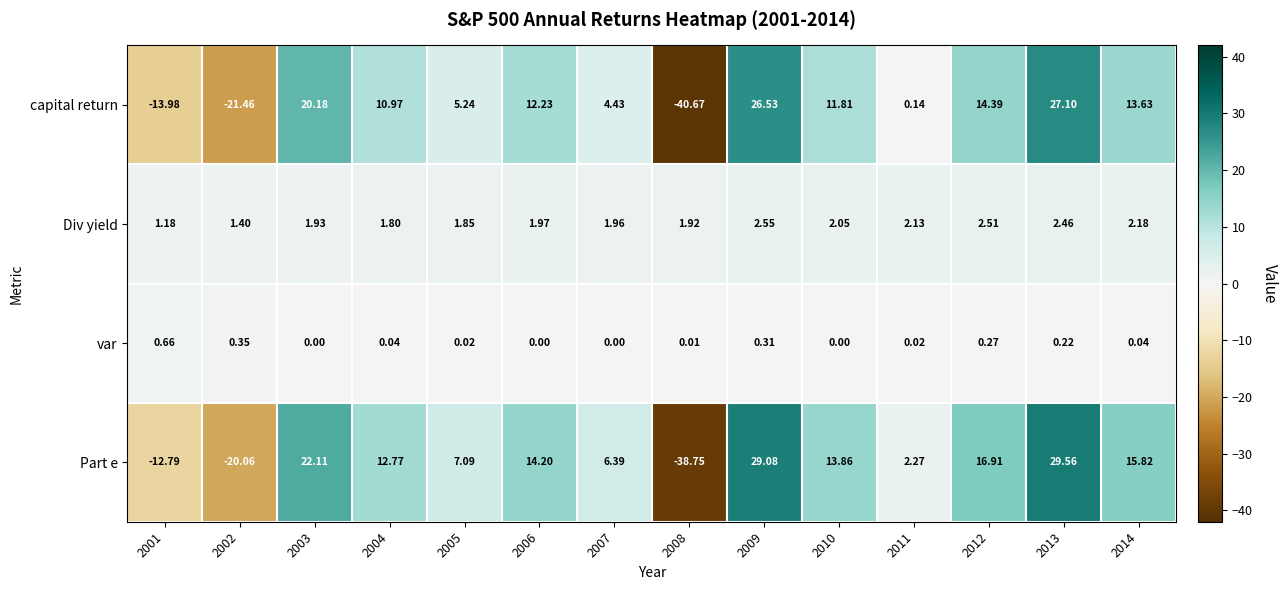

At 2010, list the series in order from smallest to largest.

var, Div yield, capital return, Part e